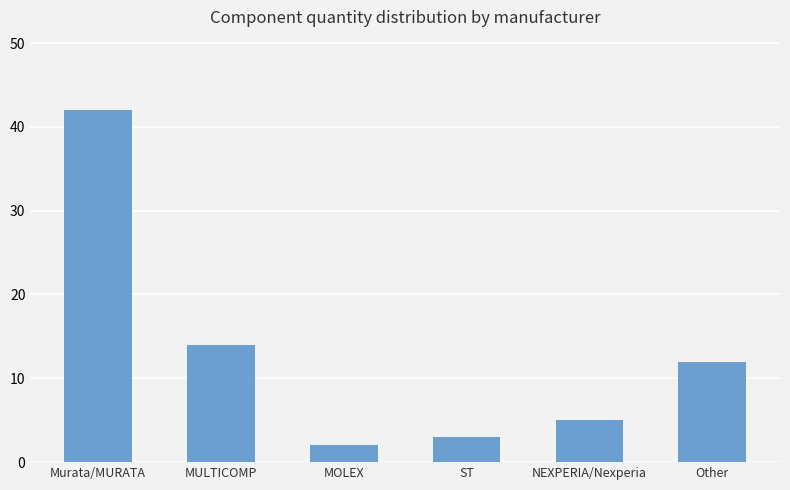

Which category has the highest value across all series?

Murata/MURATA